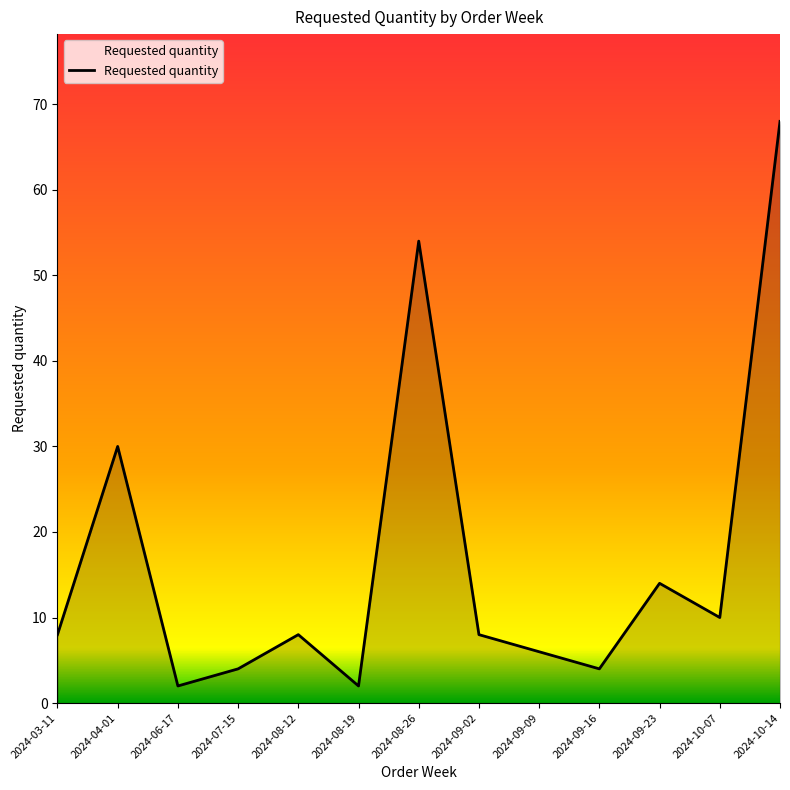

The value at 2024-09-09 is 6. True or false?

True